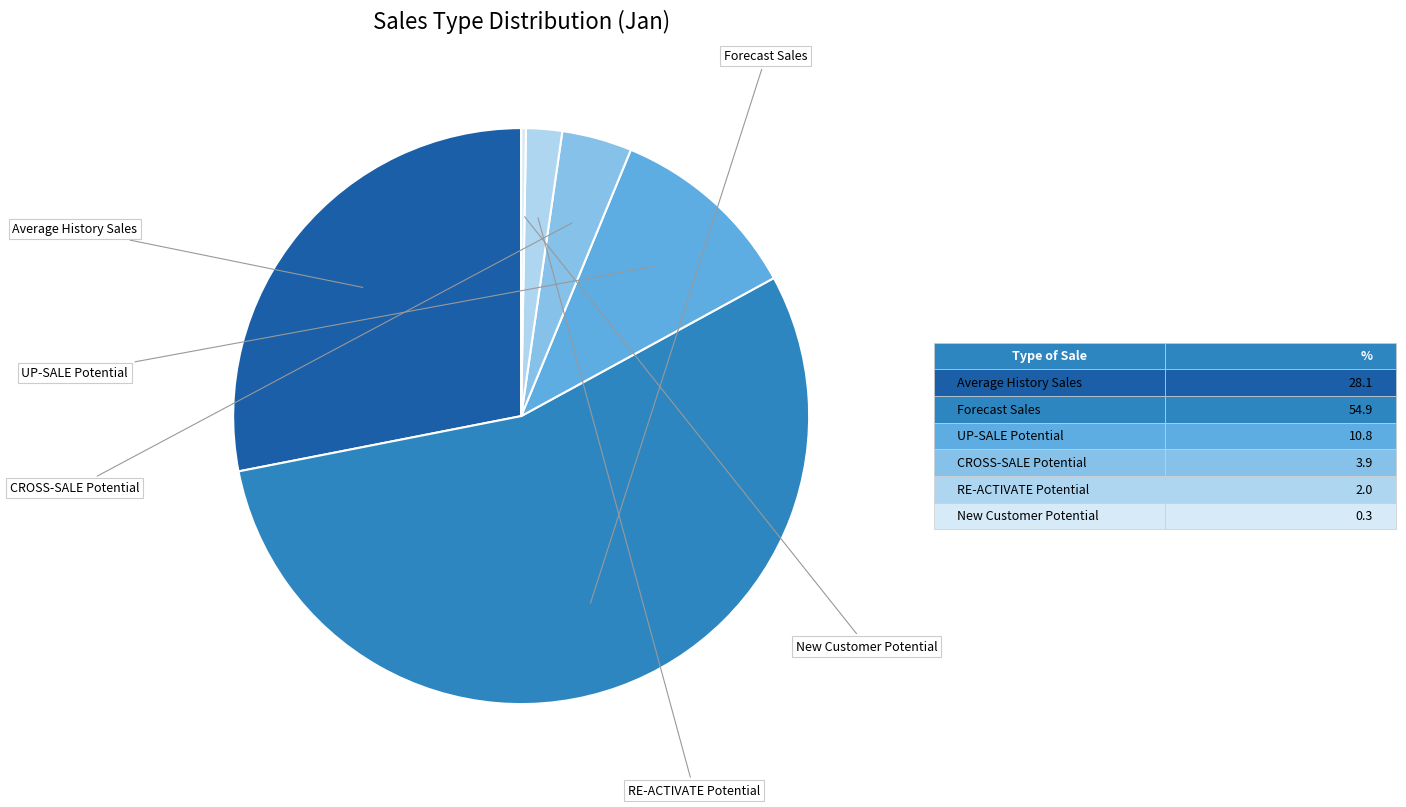

Is there any slice that represents more than half of the pie?

Yes